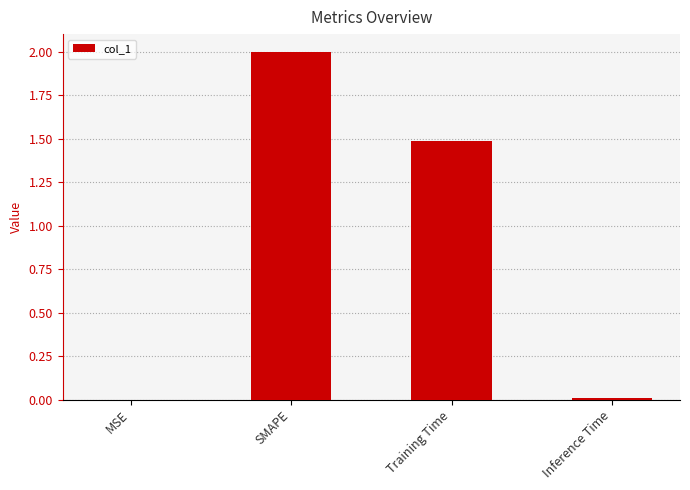

What is the ratio of the value at Training Time to the value at SMAPE?

0.7